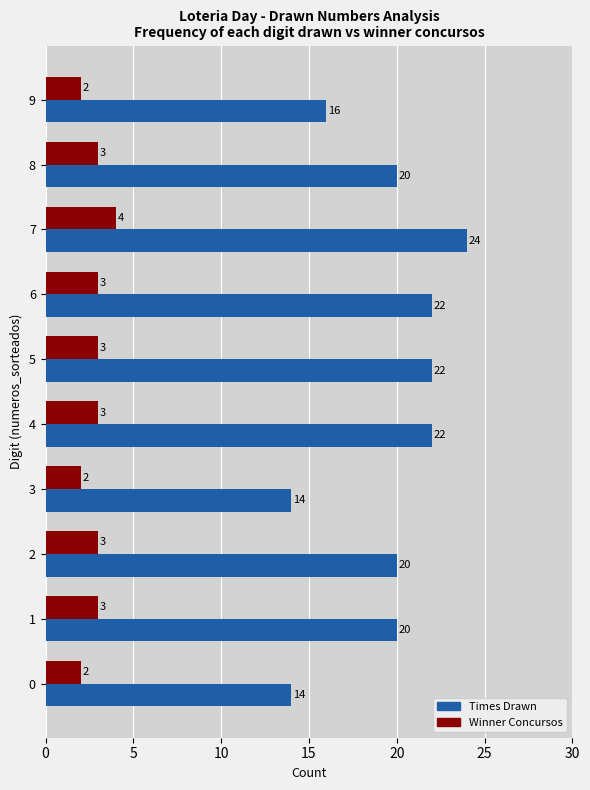

What is the maximum value for Times Drawn?

24